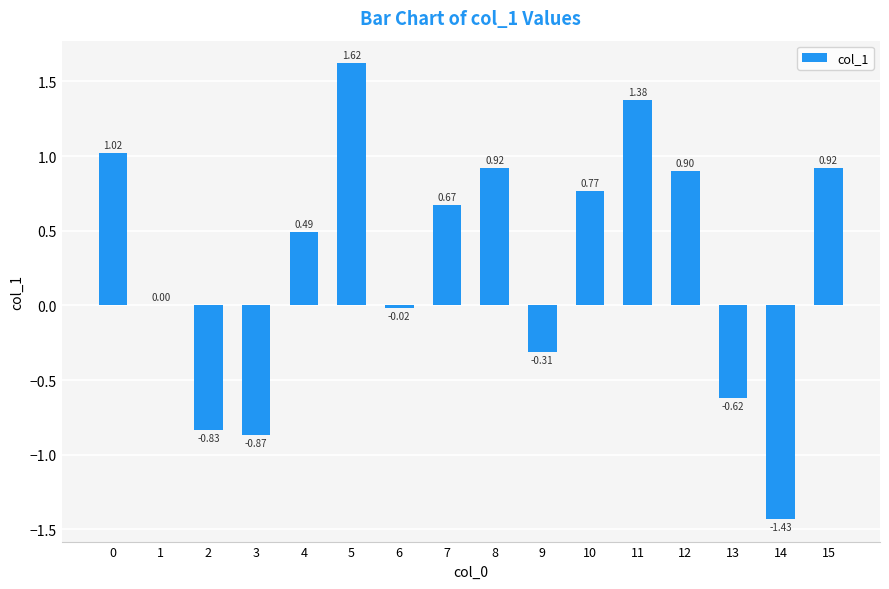

Count the number of values greater than 0.

10